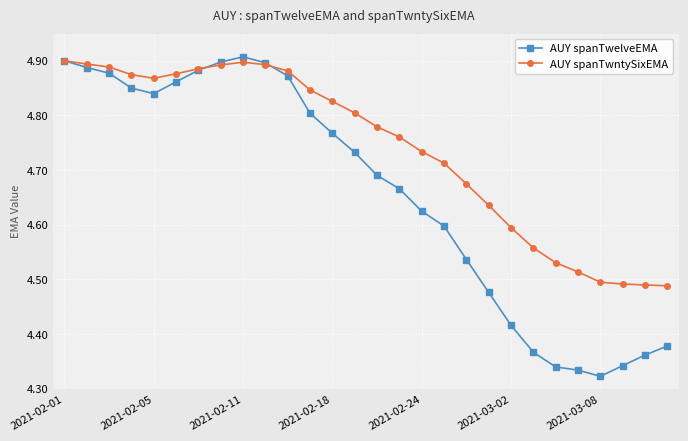

True or false: AUY spanTwelveEMA has more than 0 points higher than both neighbors.

True